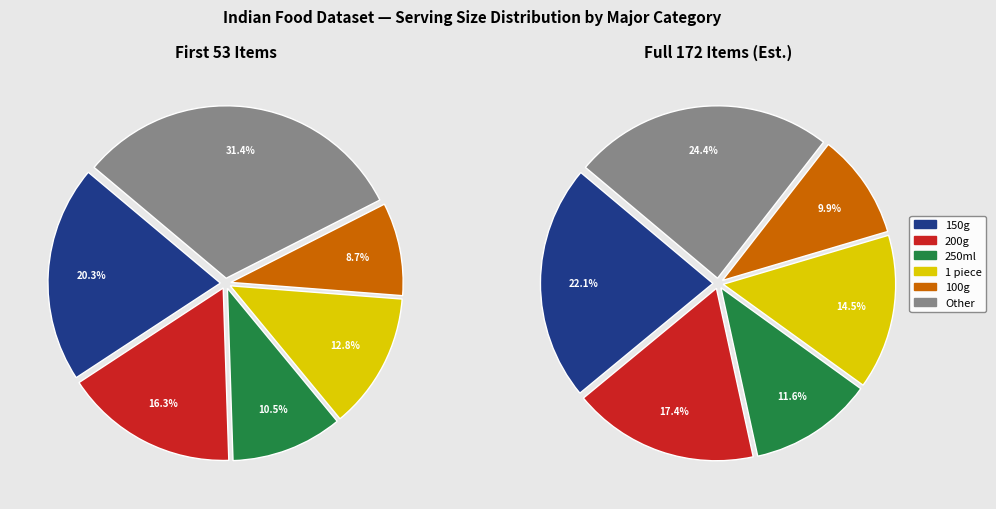

True or false: 1 piece accounts for 14% of the total.

True